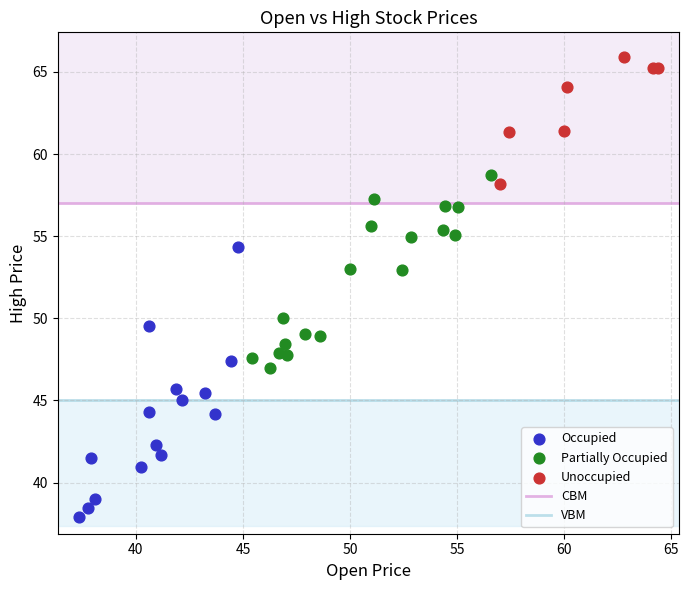

Which series contains the highest Y value?

Unoccupied